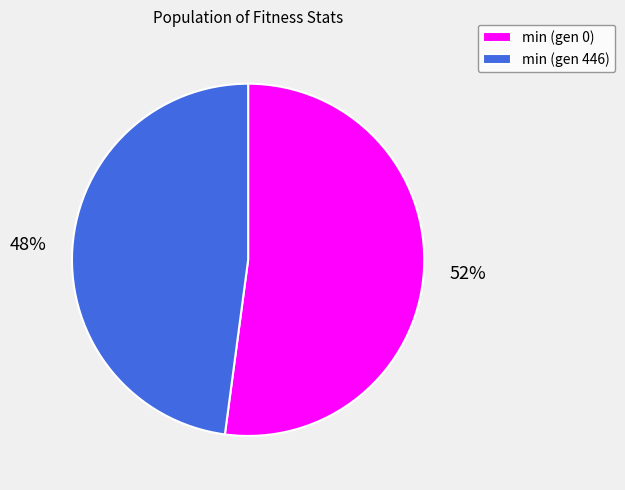

Which category has the biggest portion of the pie?

min (gen 0)